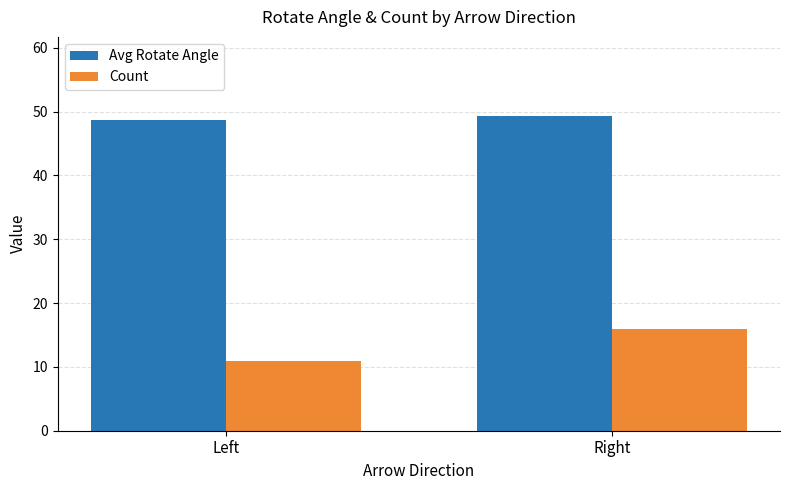

Between Left and Right, which series saw the biggest shift?

Count